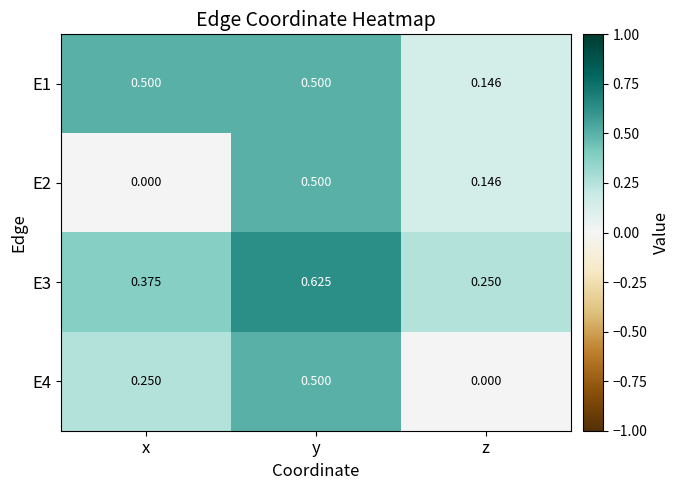

List the labels in order of E2 value, smallest first.

x, z, y